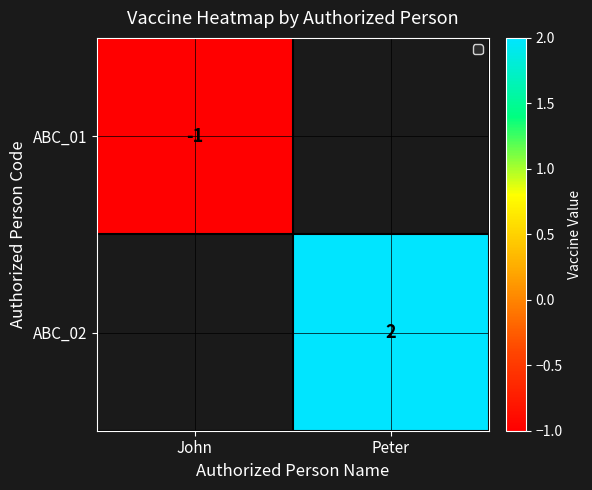

Is the value of ABC_02 at Peter greater than the value of ABC_01 at John?

Yes